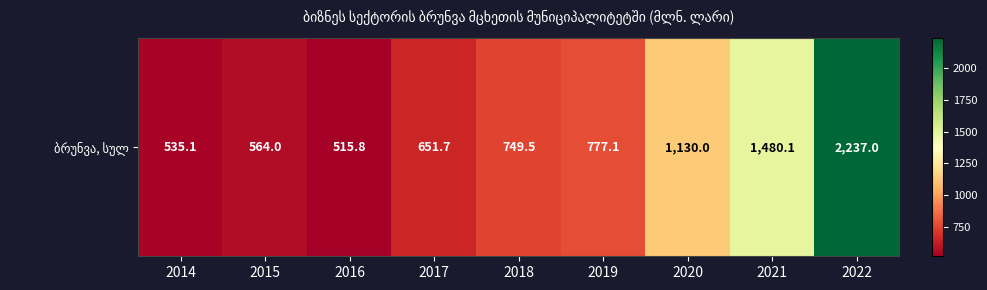

Reading left to right, what are all the values shown in this chart?

2014=535.1	2015=564.0	2016=515.8	2017=651.7	2018=749.5	2019=777.1	2020=1130.0	2021=1480.1	2022=2237.0